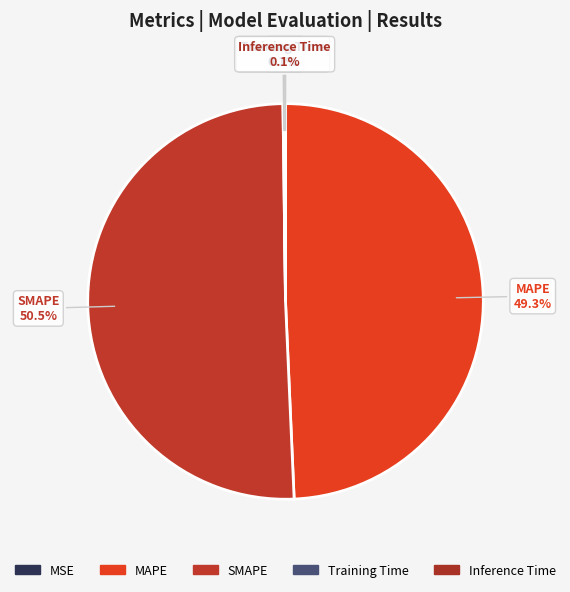

How much of the chart is everything except Inference Time?

99.9%